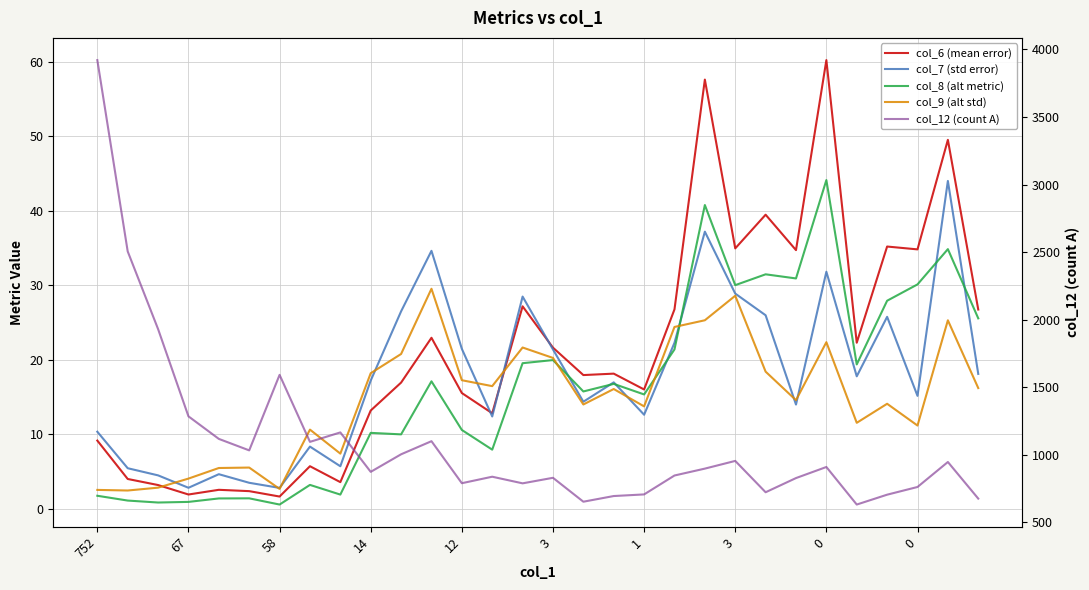

Which has a higher value, 14 or 26?

26